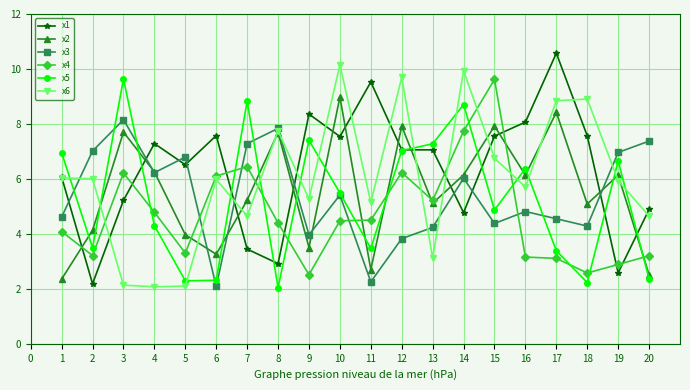

Is it true that x3 equals 4.0 at 9?

True